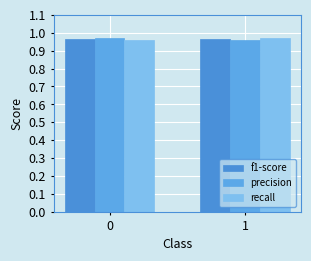

How many bars are there in each group?

3